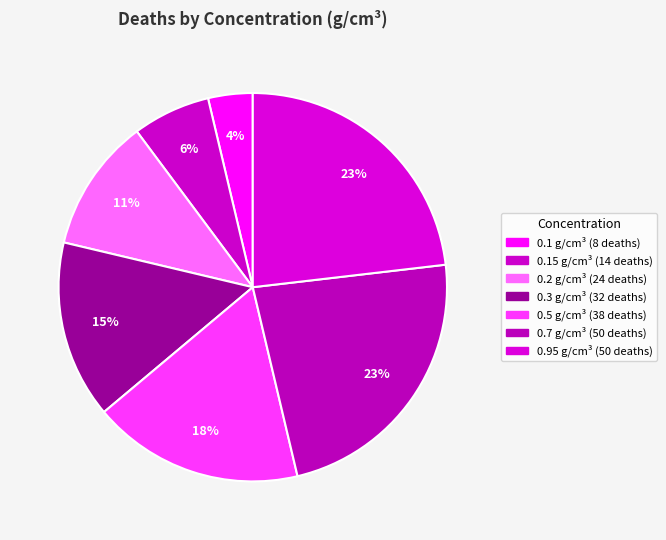

Rank the categories by value from highest to lowest.

0.7, 0.95, 0.5, 0.3, 0.2, 0.15, 0.1